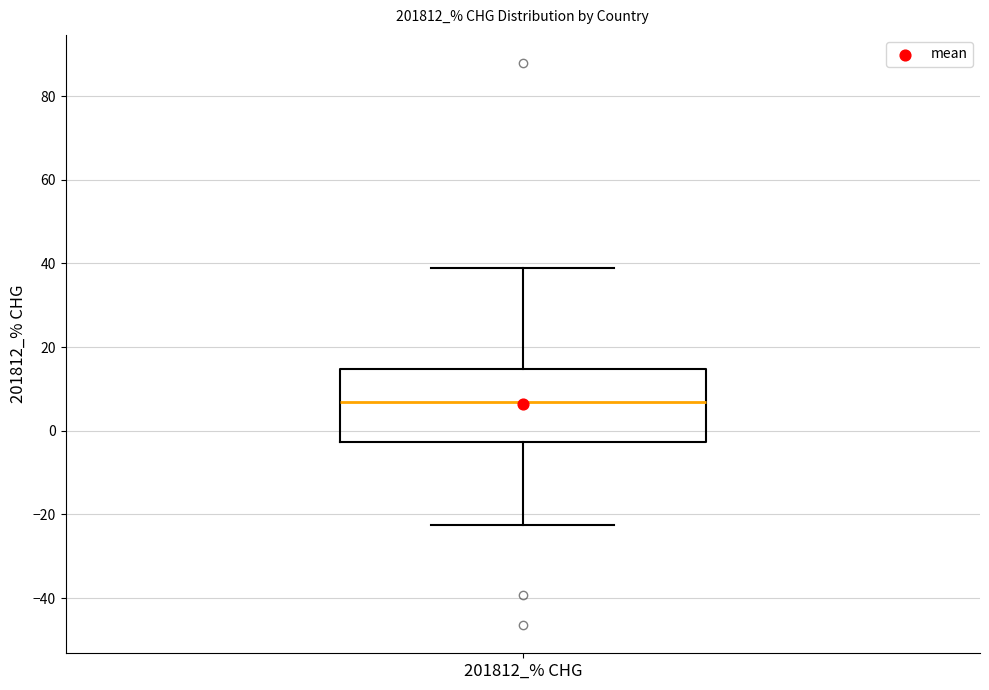

Read this box plot against the y-axis: the position of the median line, the range covered by the box, and the ends of both whiskers. The values are not printed on the chart, so give them approximately, as read against the axis.

median 6, box -2 to 14, whiskers -22 to 38